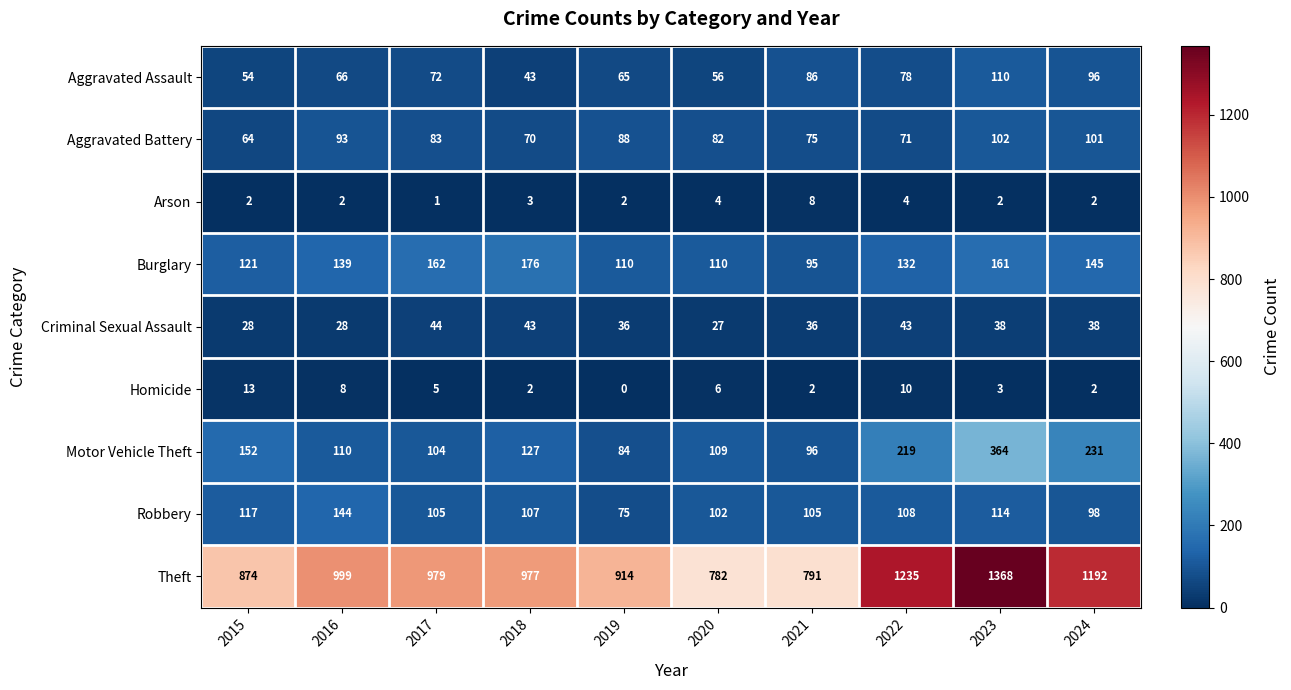

Read the Motor Vehicle Theft value at 2021, to the nearest 10.

100